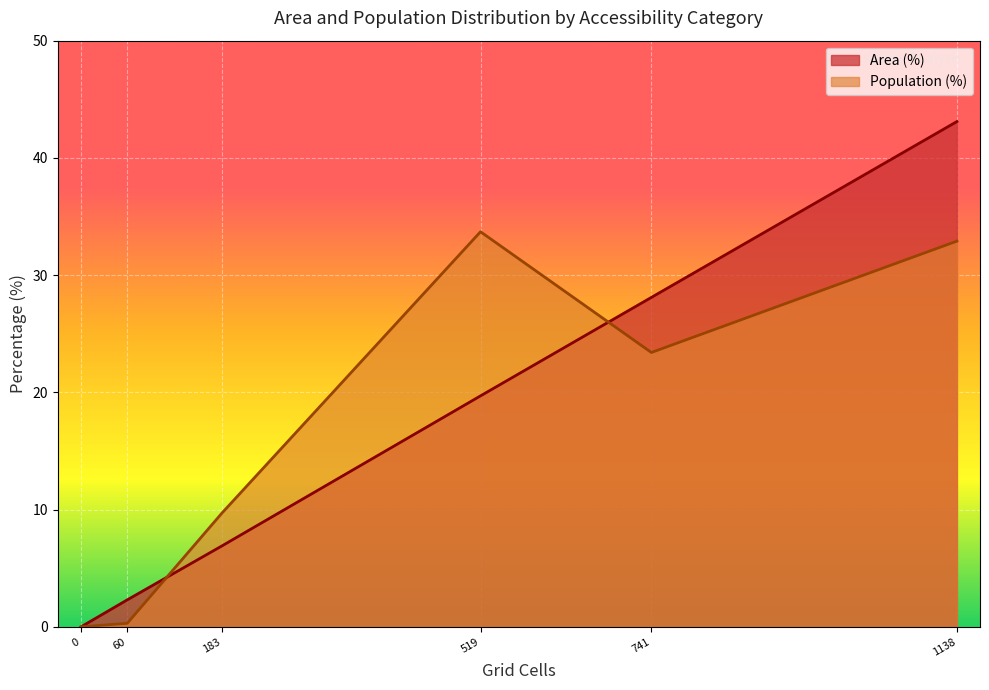

How many lines are shown in the chart?

2